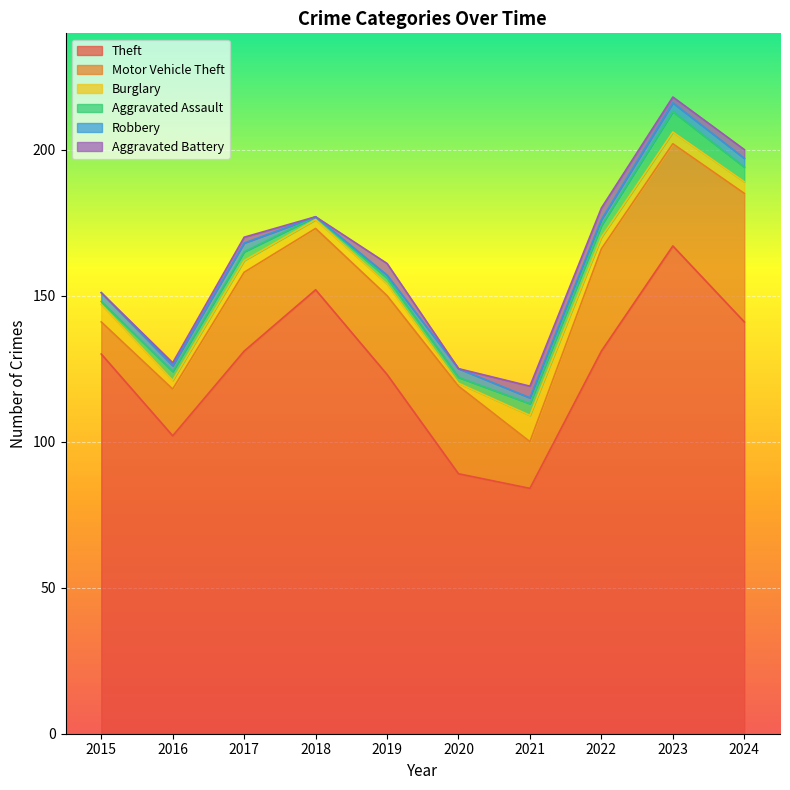

List the labels in order of Motor Vehicle Theft value, largest first.

2024, 2022, 2023, 2020, 2017, 2019, 2018, 2016, 2021, 2015